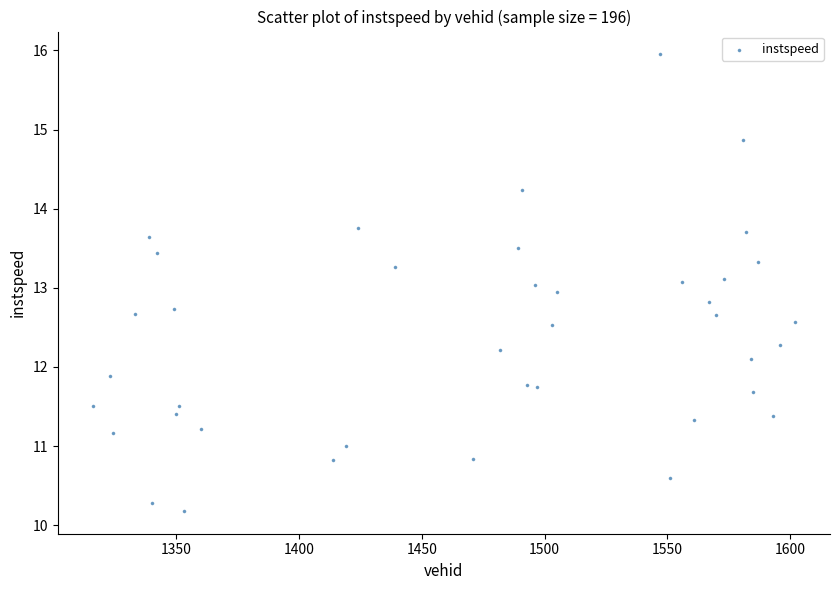

What is the range of X values (max minus min)?

286.0